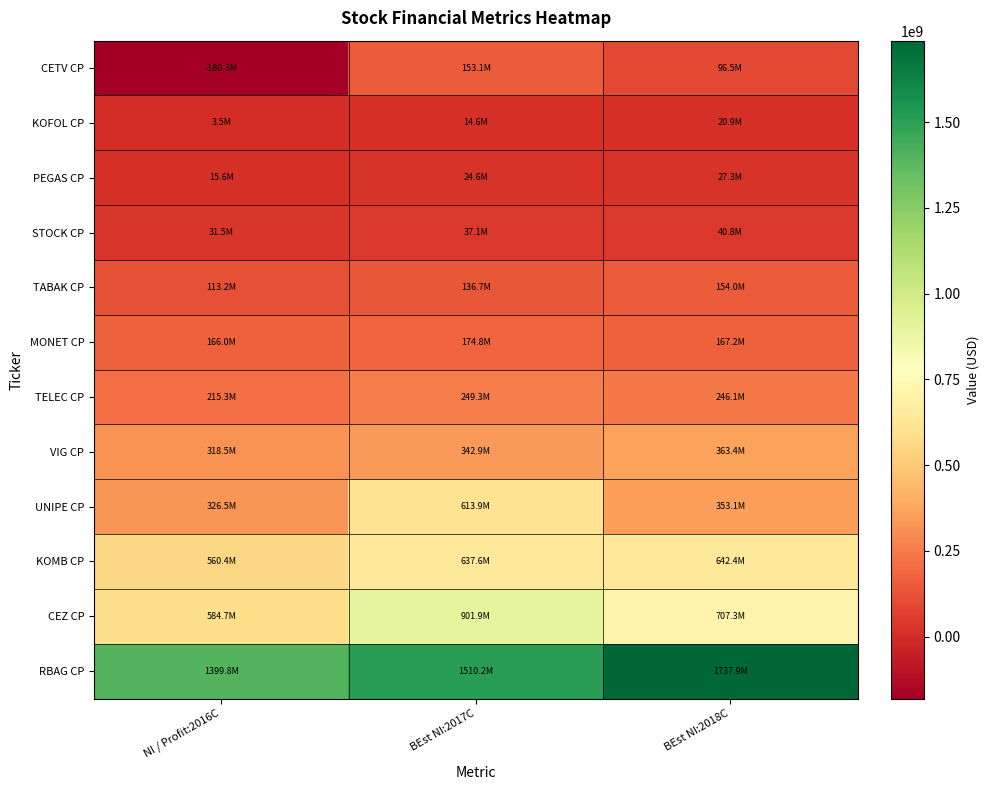

At which category is the sum across all series the highest?

BEst NI:2017C